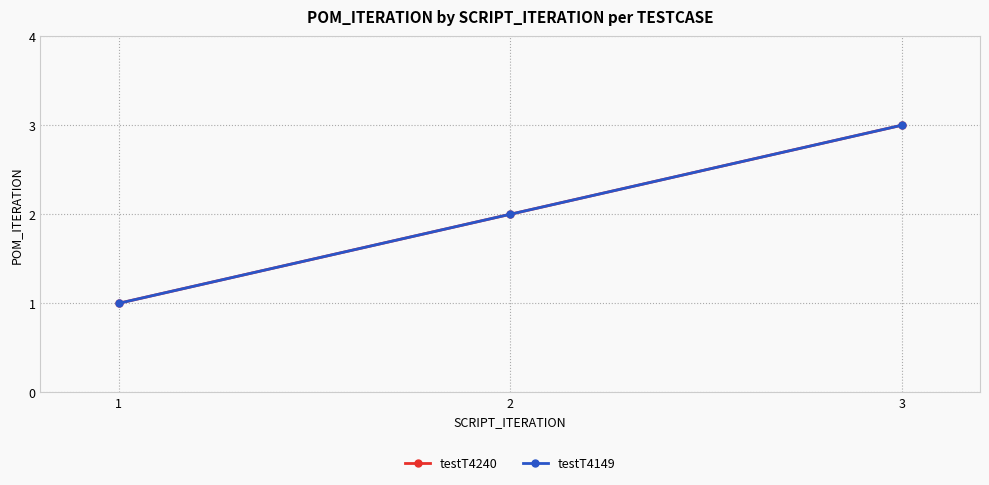

Does the chart have visible grid lines?

Yes